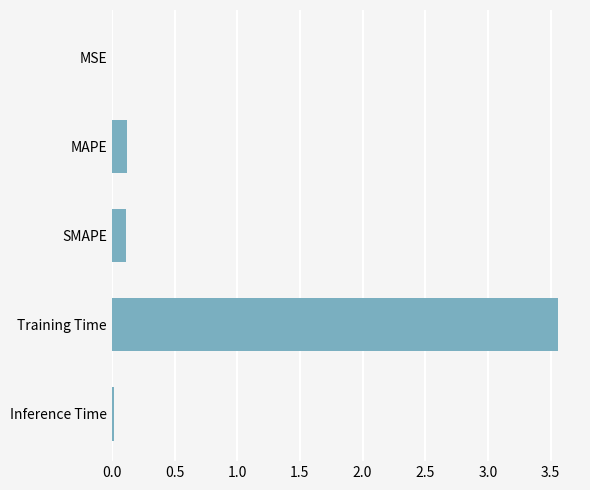

Is it true that the value at Inference Time is 0.0?

True